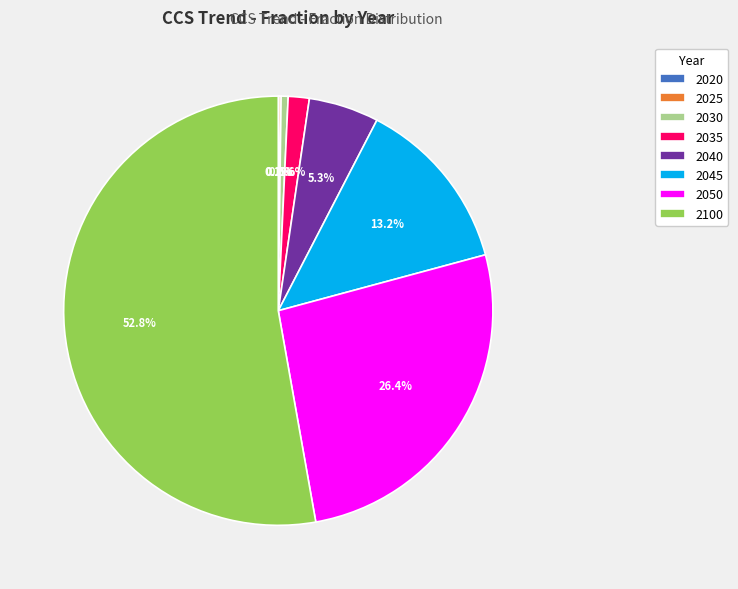

The 2050 slice represents 26% of the pie. True or false?

True